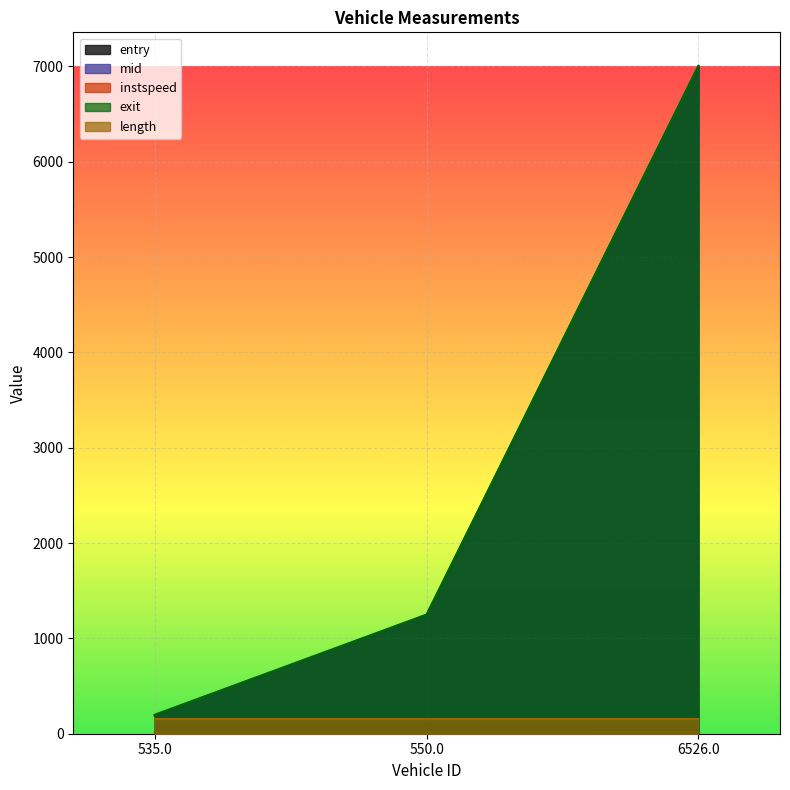

Which series has the largest total across all categories?

exit